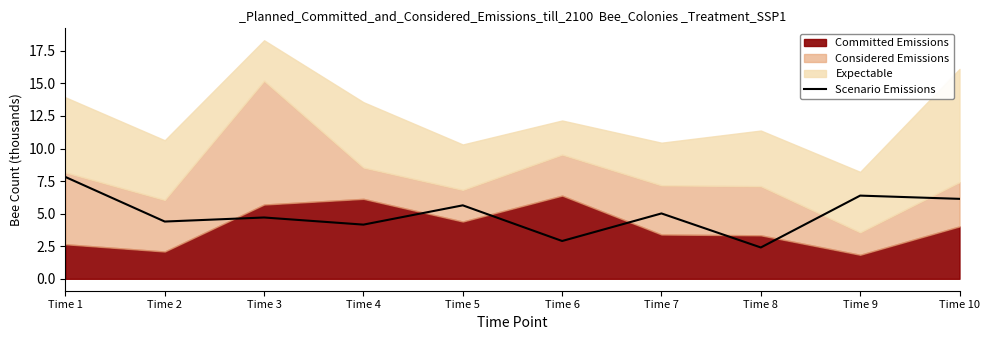

Reading right to left, transcribe all the data shown in this chart.

Time 10=6.1	Time 9=6.4	Time 8=2.4	Time 7=5.0	Time 6=2.9	Time 5=5.6	Time 4=4.2	Time 3=4.7	Time 2=4.4	Time 1=7.8